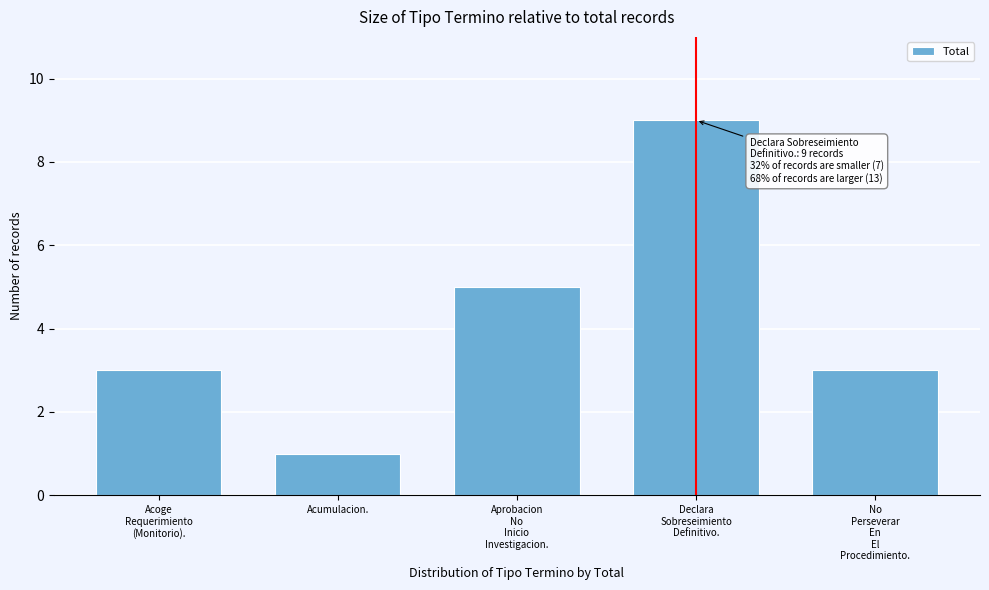

Reading right to left, transcribe all the data shown in this chart.

3	9	5	1	3